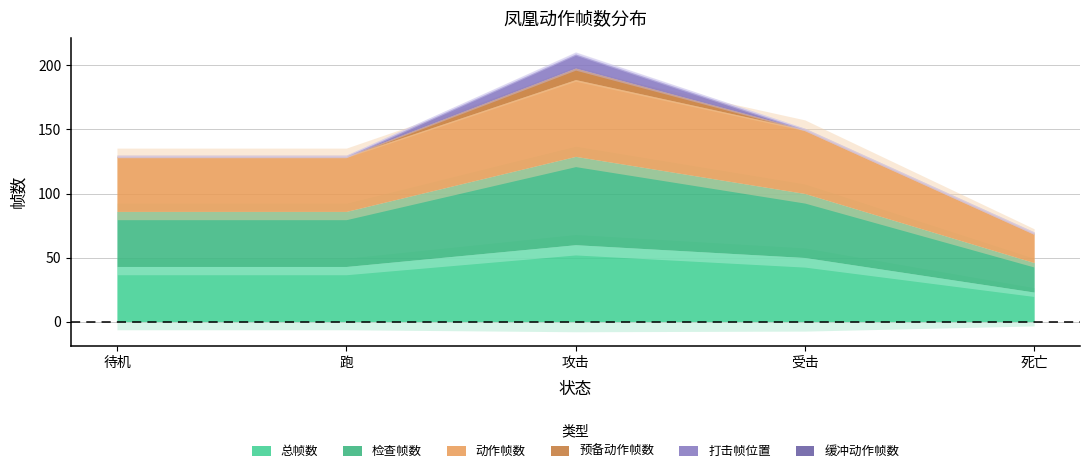

True or false: 动作帧数 has a value of 68 at 跑.

False